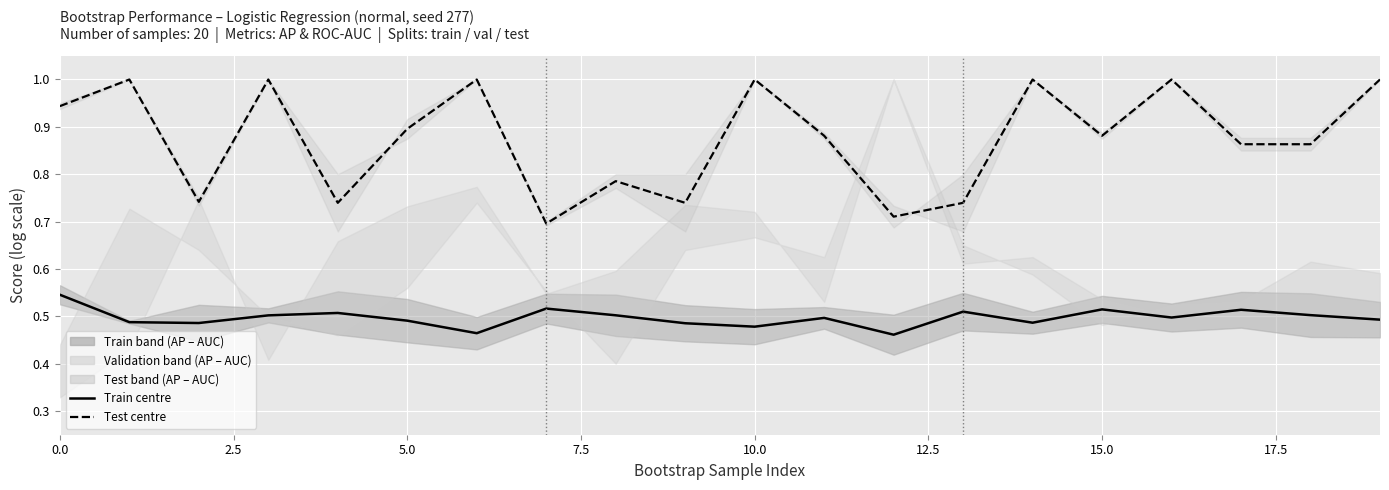

What is the smallest value displayed?

0.5